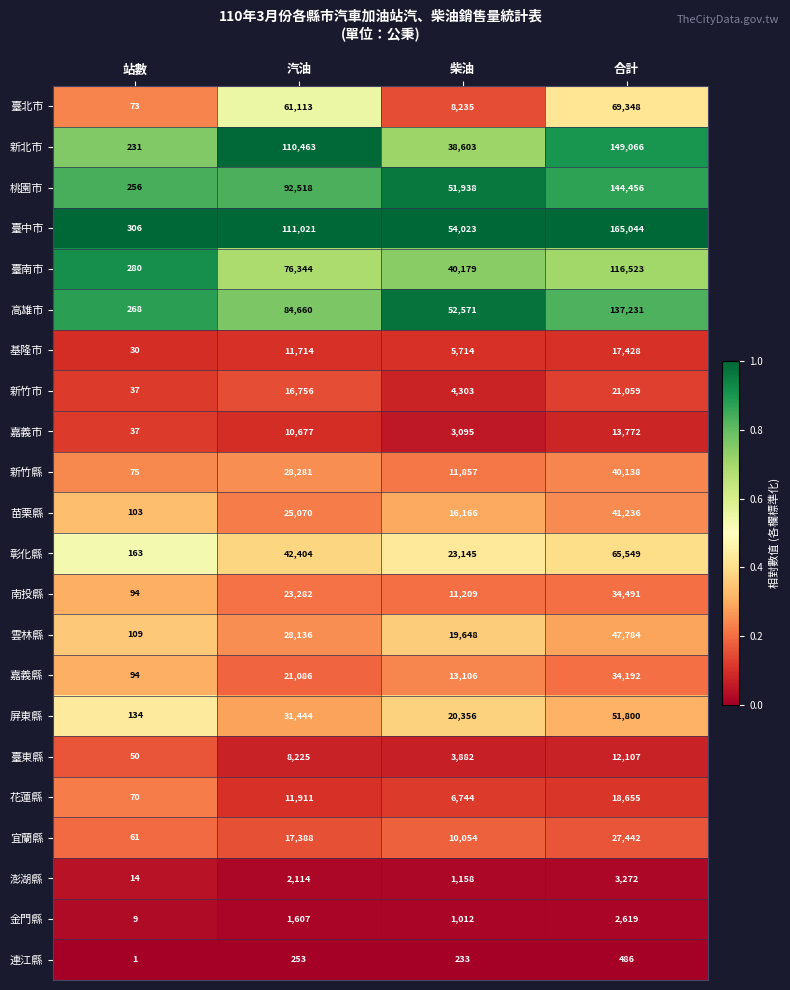

What is the approximate value of 苗栗縣 at 汽油, to the nearest 100?

25100